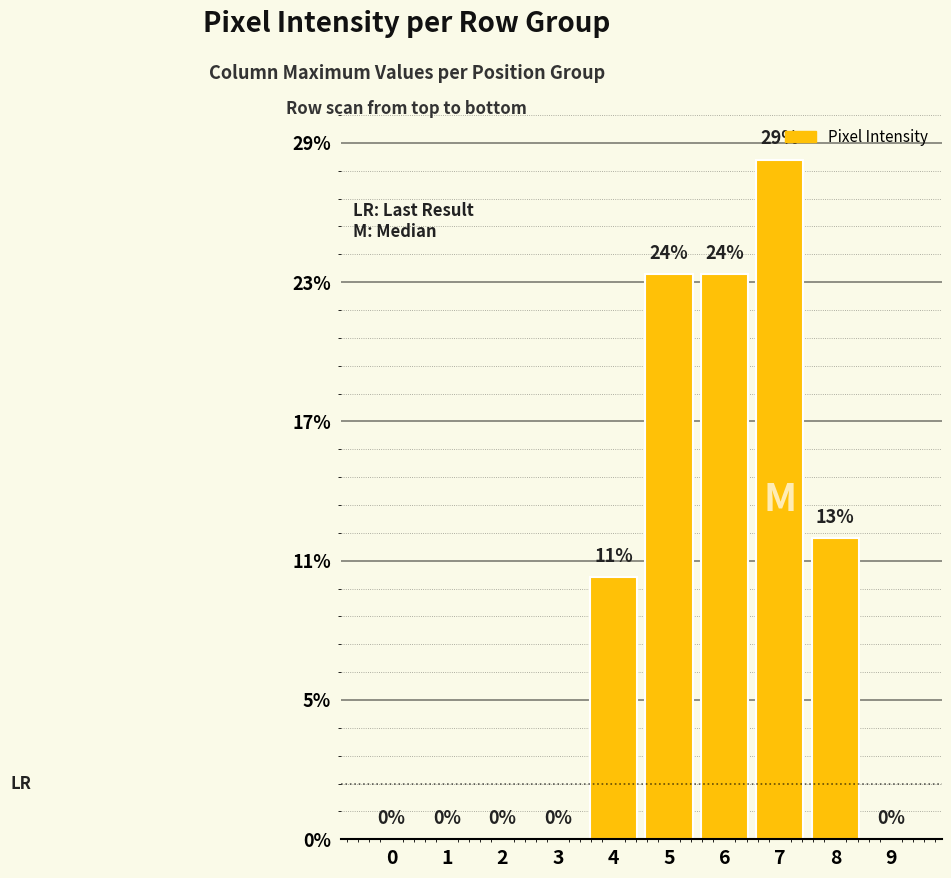

Are the bars grouped side by side (vs. stacked)?

No